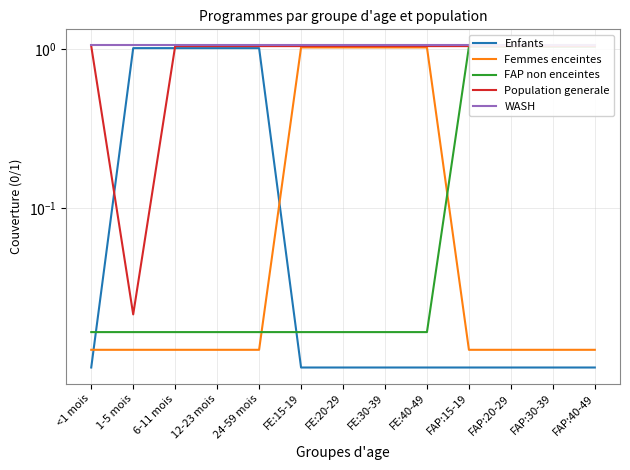

True or false: WASH and Enfants intersect in this chart.

False